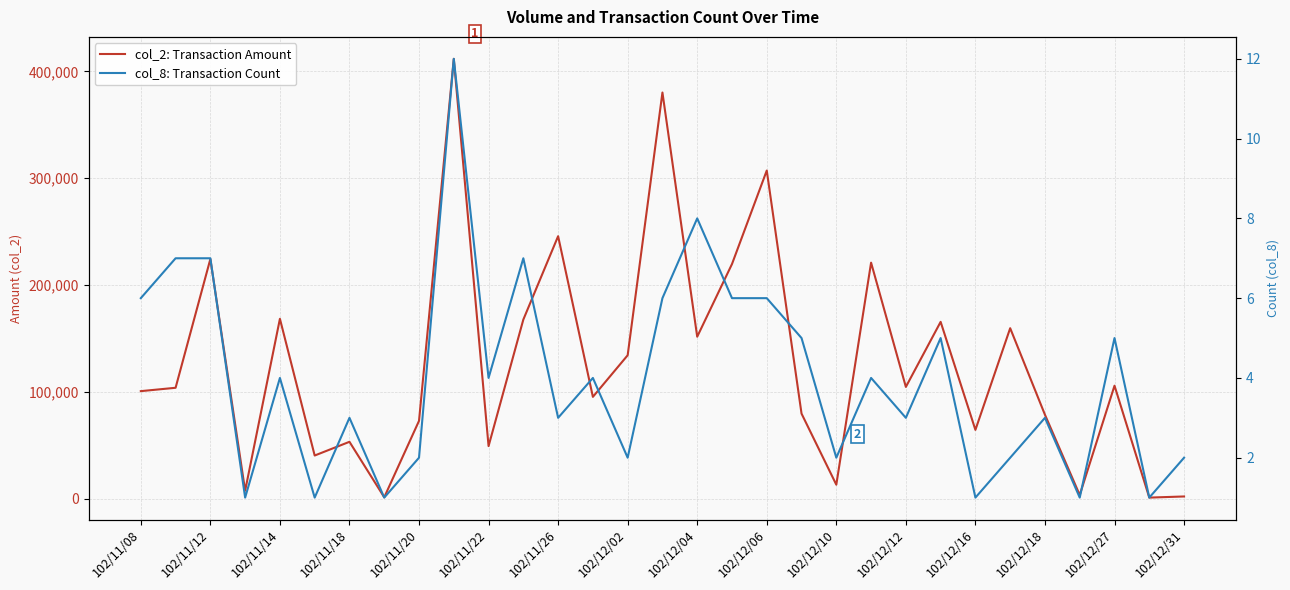

How many values in the col_2: Transaction Amount series are below 103900?

15